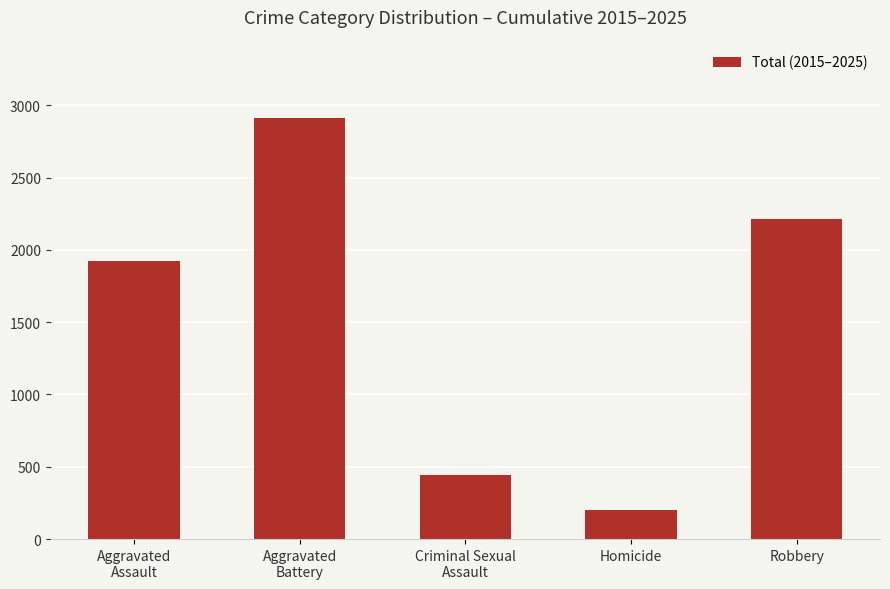

Which has a higher value, Robbery or Homicide?

Robbery